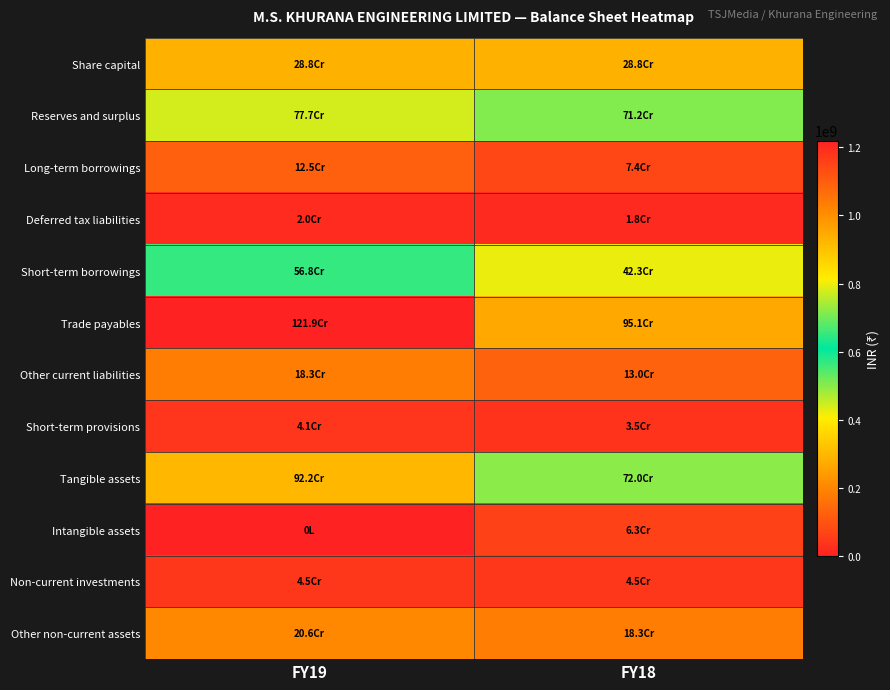

Count the number of categories in the chart.

2